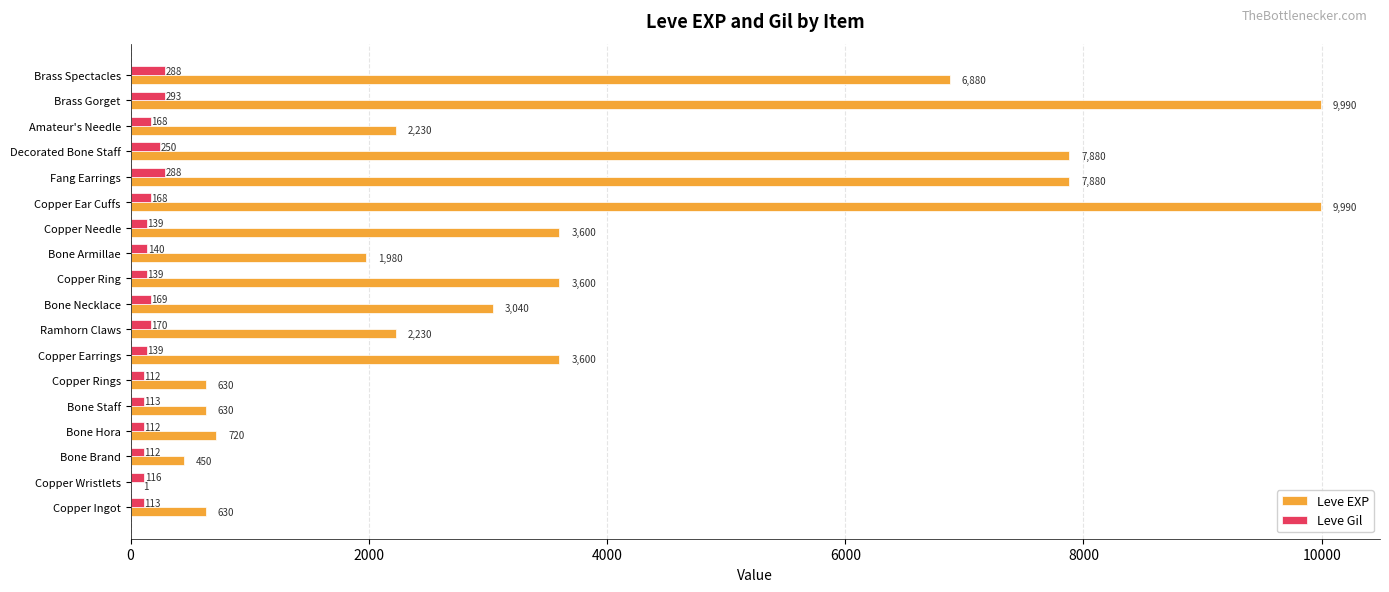

What is the maximum value for Leve Gil?

293